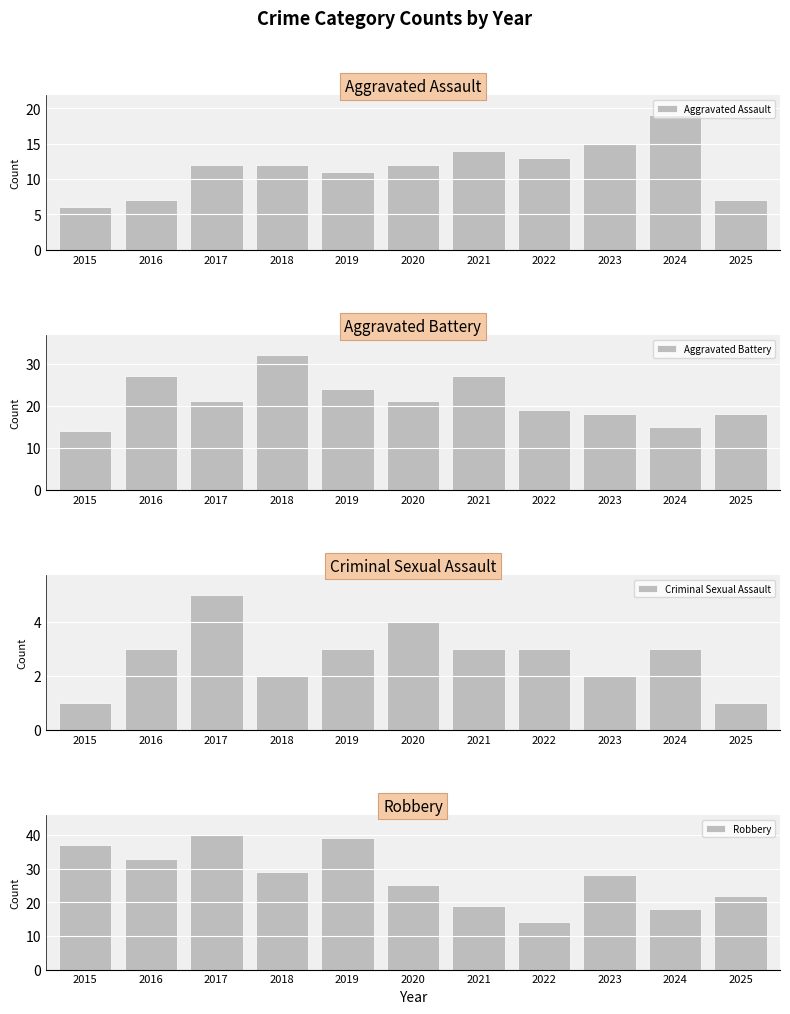

Does the chart contain any negative values?

No